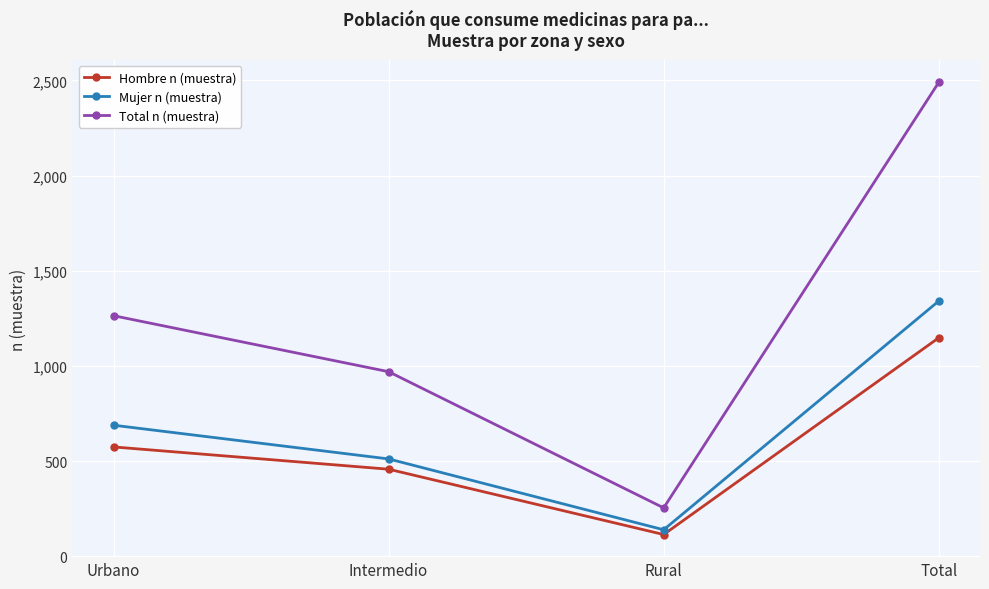

List the series in order of their peak value, lowest first.

Hombre n (muestra), Mujer n (muestra), Total n (muestra)